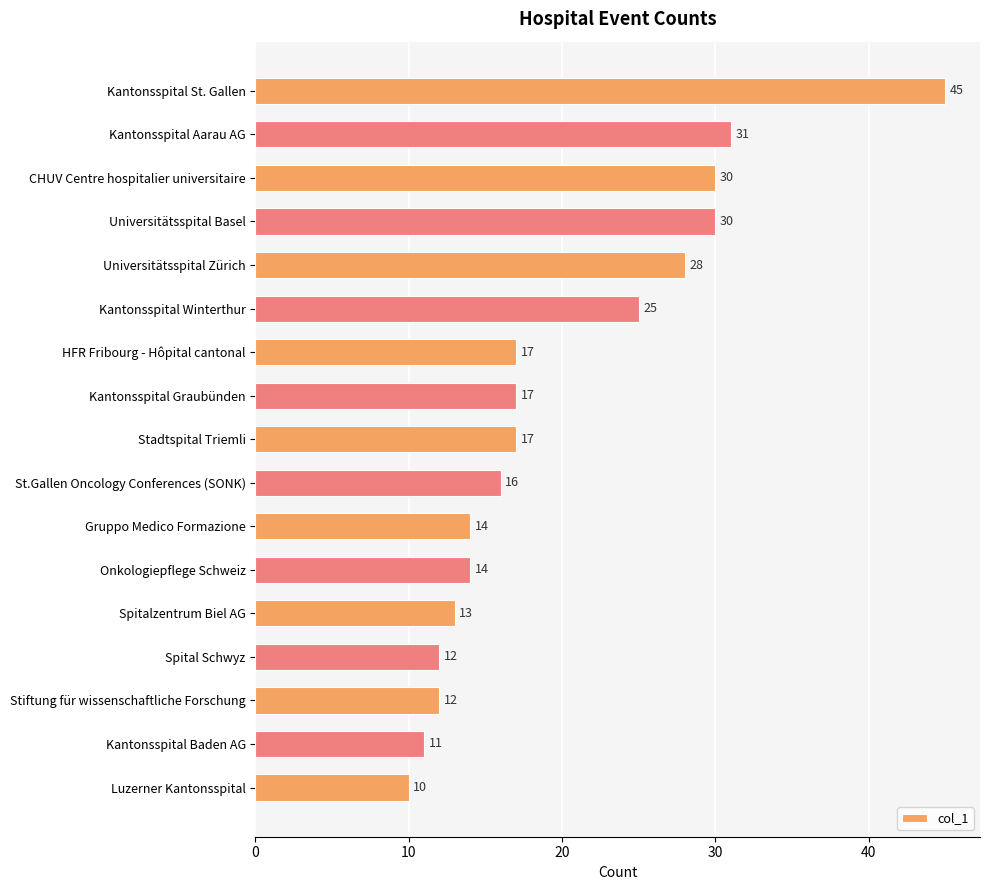

How many categories are shown in the chart?

17